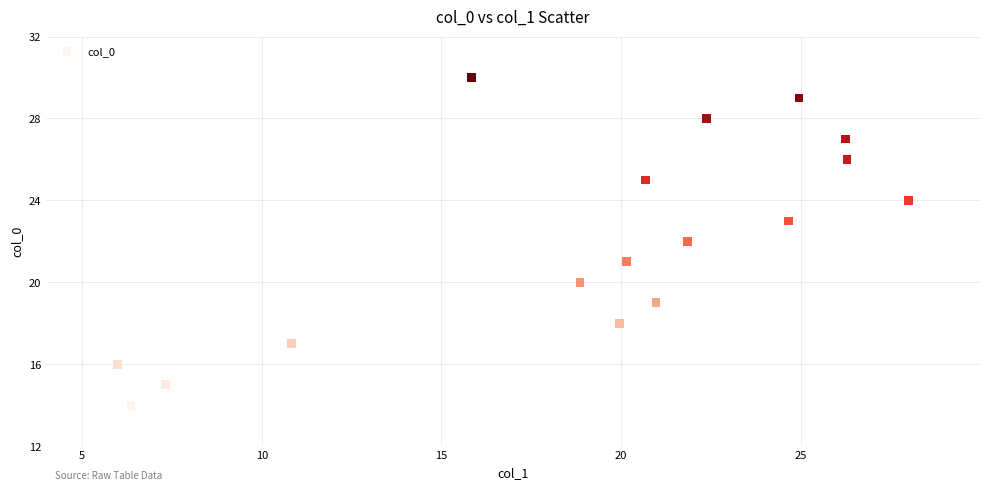

What is the range of Y values (max minus min)?

16